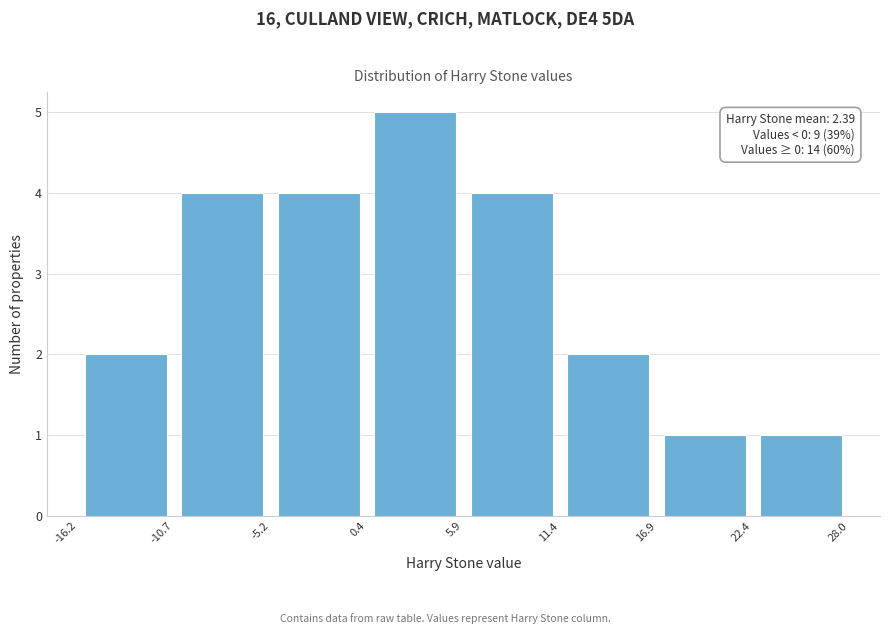

Over which range of the x-axis is the bar tallest?

0.4 to 5.9